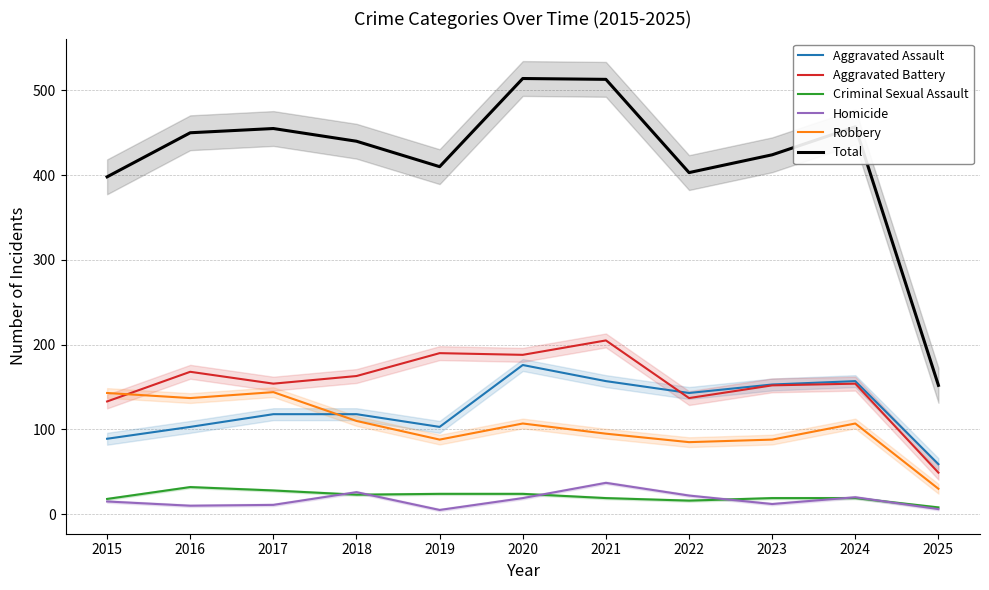

Where is the first local maximum for Total?

2017